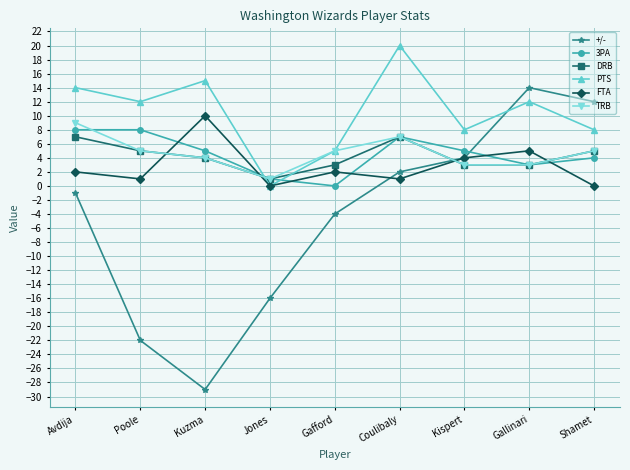

What is the difference between the maximum and minimum values in the TRB series?

8